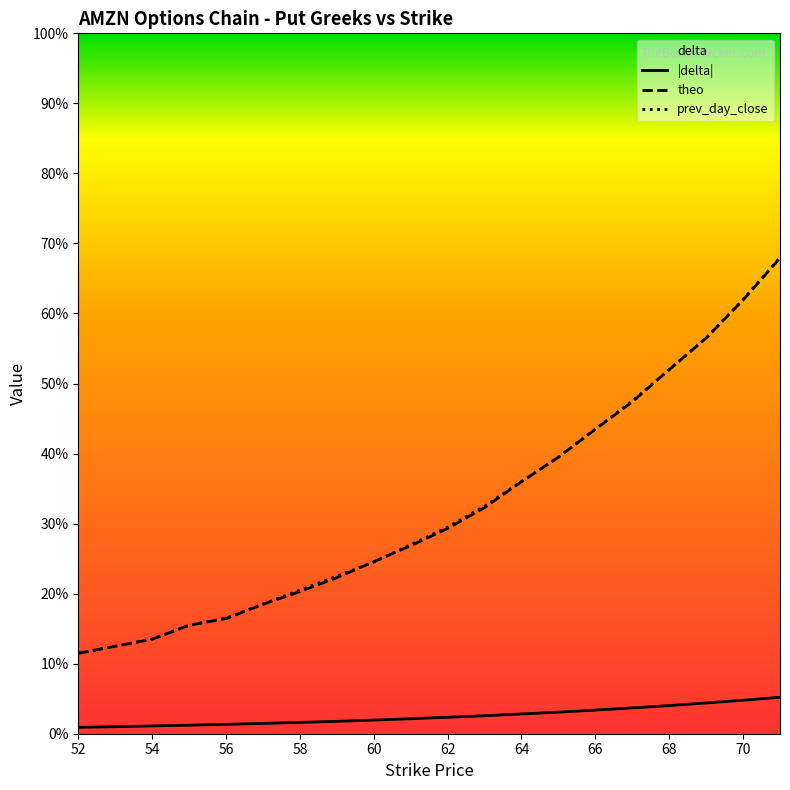

At which label does delta reach its peak?

71